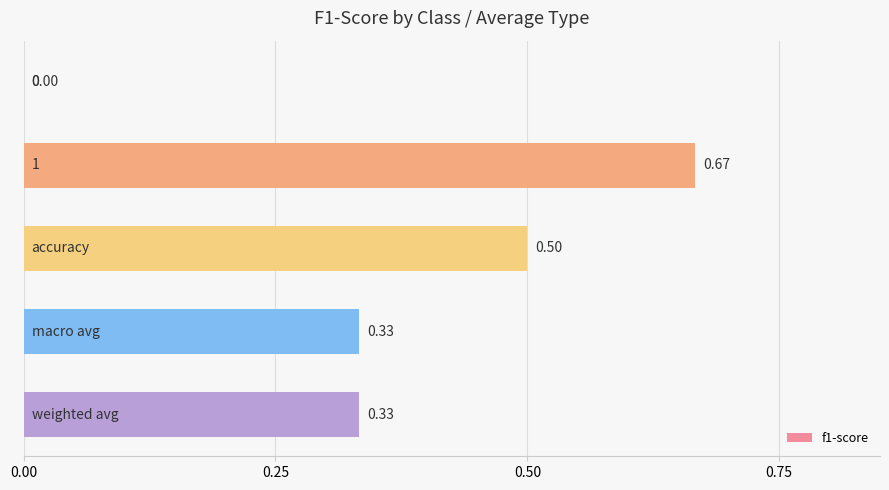

Count the values in the range 0 to 1.

5